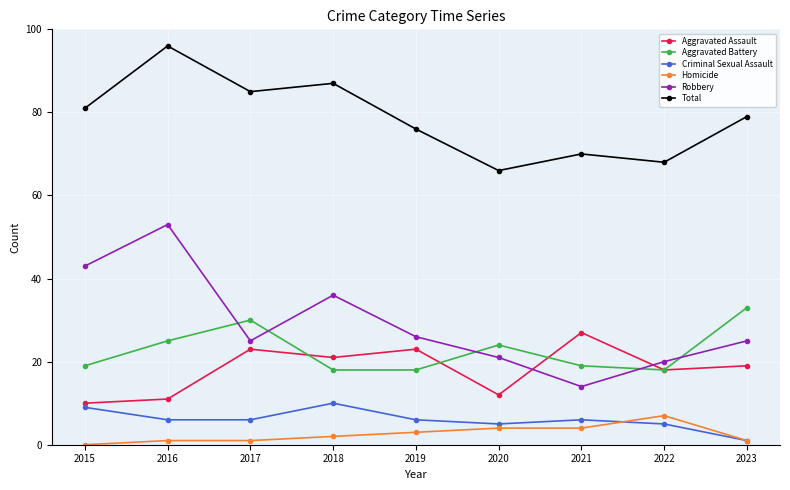

Reading left to right, what are all the values shown in this chart?

Aggravated Assault: 2015=10	2016=11	2017=23	2018=21	2019=23	2020=12	2021=27	2022=18	2023=19
Aggravated Battery: 2015=19	2016=25	2017=30	2018=18	2019=18	2020=24	2021=19	2022=18	2023=33
Criminal Sexual Assault: 2015=9	2016=6	2017=6	2018=10	2019=6	2020=5	2021=6	2022=5	2023=1
Homicide: 2015=0	2016=1	2017=1	2018=2	2019=3	2020=4	2021=4	2022=7	2023=1
Robbery: 2015=43	2016=53	2017=25	2018=36	2019=26	2020=21	2021=14	2022=20	2023=25
Total: 2015=81	2016=96	2017=85	2018=87	2019=76	2020=66	2021=70	2022=68	2023=79